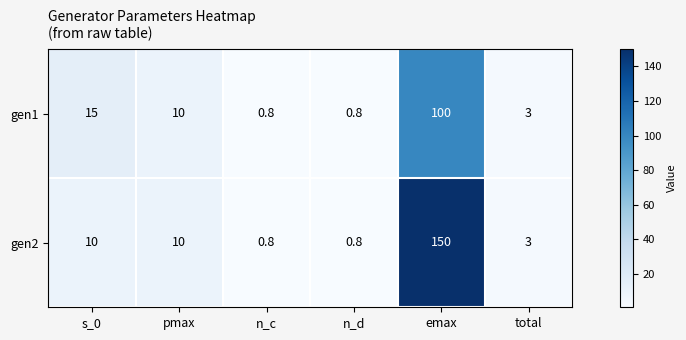

Is it true that gen1 equals 0.5 at n_c?

False